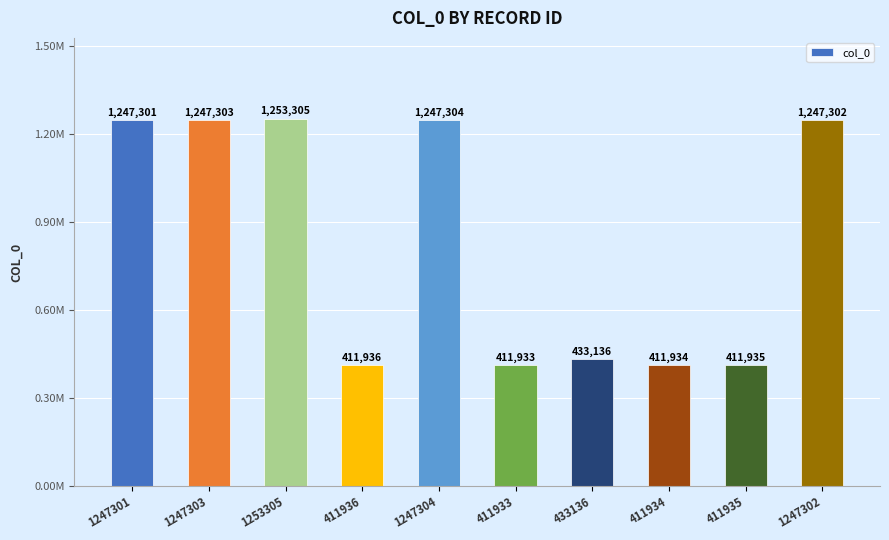

Reading left to right, extract all data points from this chart.

1247301=1247301	1247303=1247303	1253305=1253305	411936=411936	1247304=1247304	411933=411933	433136=433136	411934=411934	411935=411935	1247302=1247302